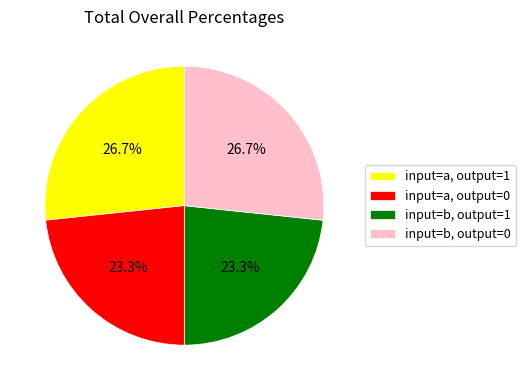

What percentage is NOT represented by input=b, output=1?

76.7%